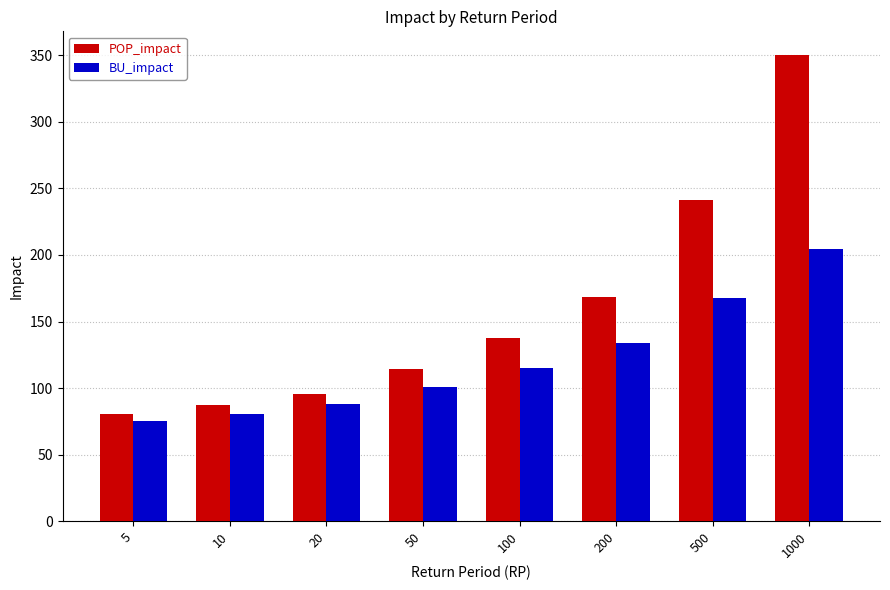

What are all the series names shown in the legend?

POP_impact, BU_impact